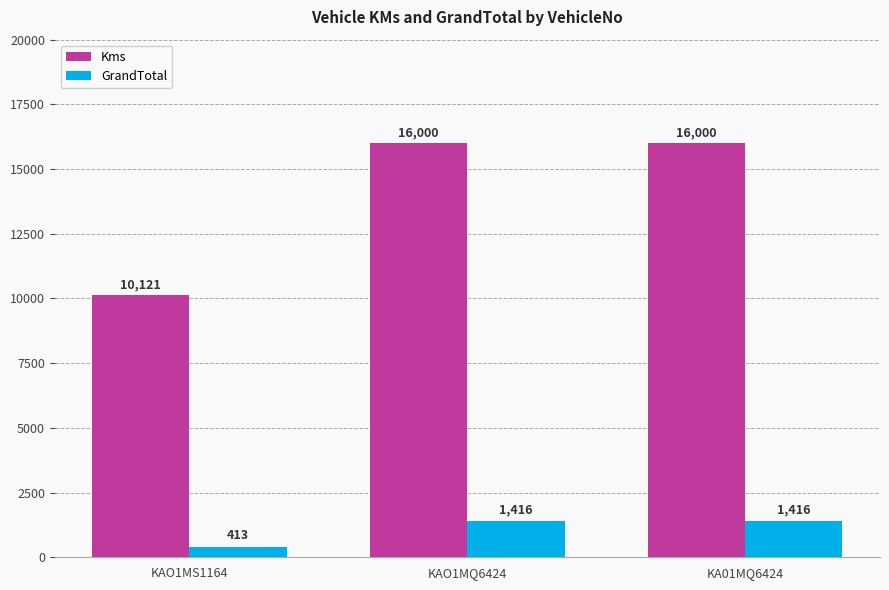

True or false: Kms has a value of 16000 at KAO1MQ6424.

True